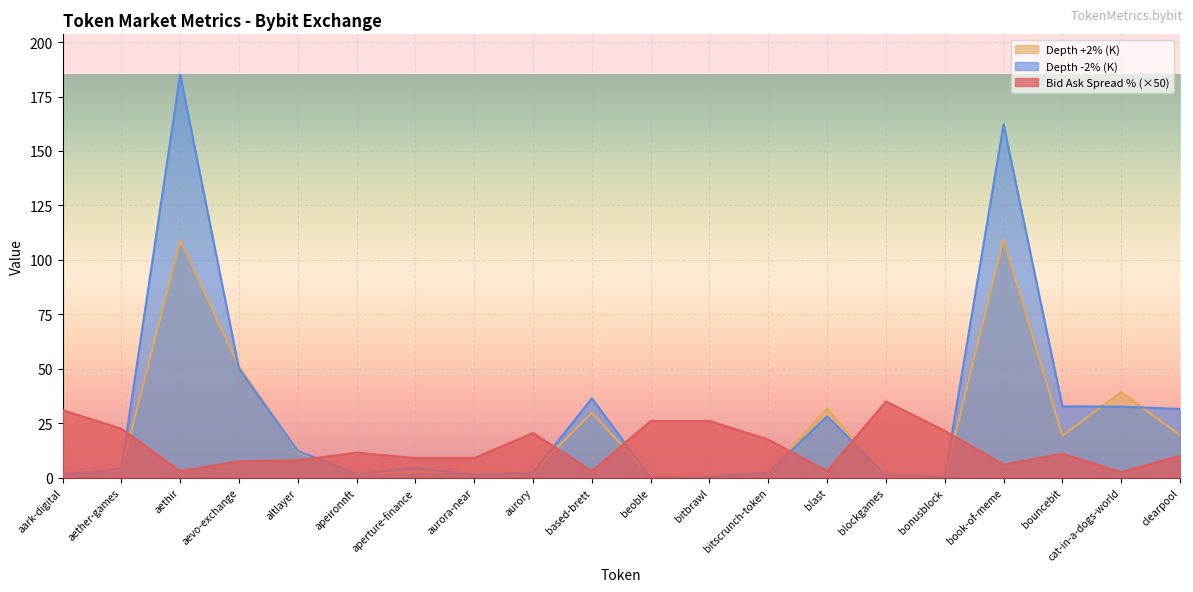

What is the total value across all series at blast?

63.0